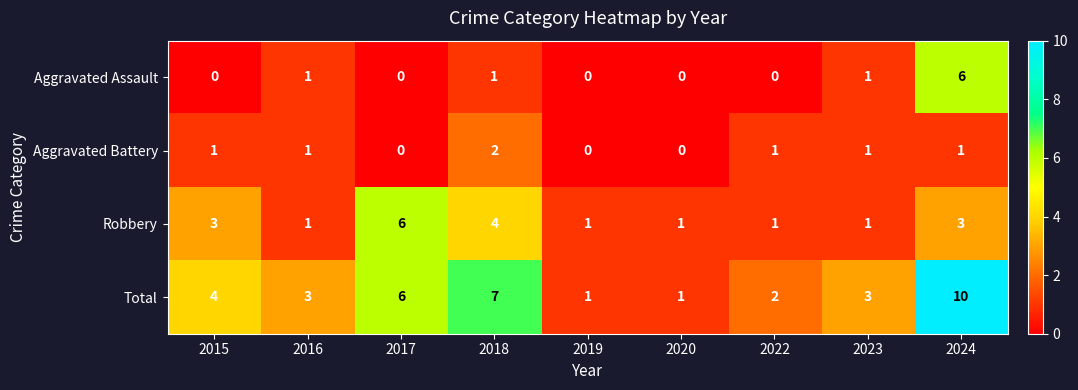

Which series changed the most between 2018 and 2019?

Total